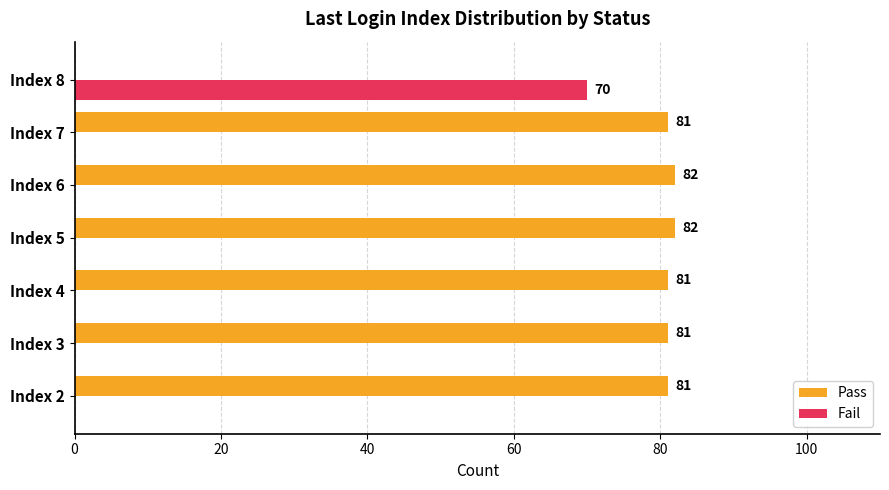

Which series has the largest range (max minus min)?

Pass